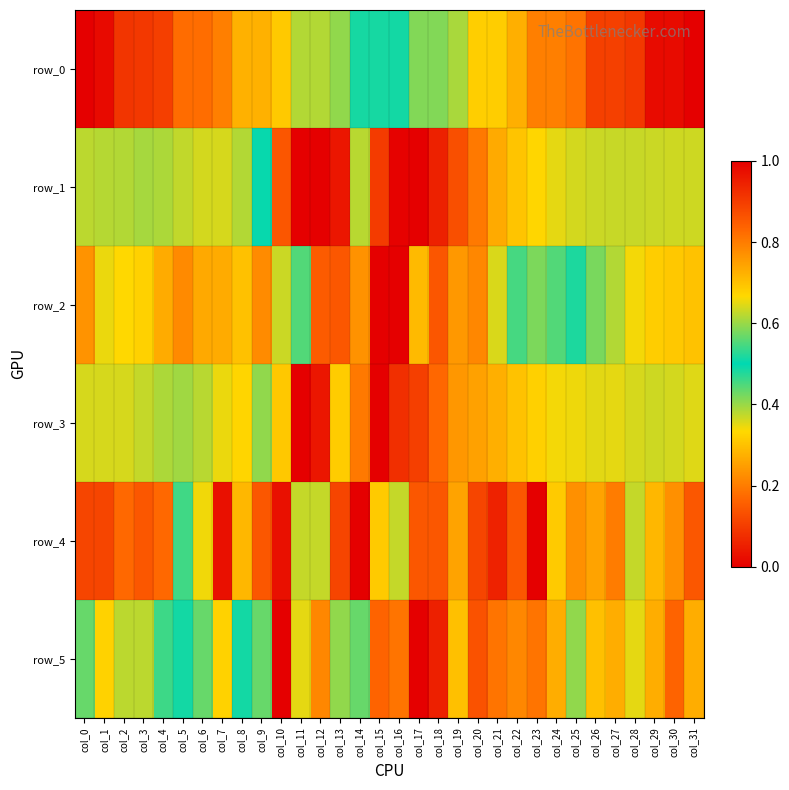

Reading left to right, extract all data points from this chart.

row_0: 0.0	0.0	0.1	0.1	0.1	0.2	0.2	0.2	0.3	0.3	0.3	0.4	0.4	0.4	0.5	0.5	0.5	0.6	0.6	0.6	0.7	0.7	0.7	0.8	0.8	0.8	0.9	0.9	0.9	1.0	1.0	1.0
row_1: 0.4	0.4	0.4	0.4	0.4	0.4	0.4	0.4	0.4	0.5	0.9	1.0	1.0	1.0	0.4	0.1	0.0	0.0	0.1	0.1	0.2	0.3	0.3	0.3	0.4	0.4	0.4	0.4	0.4	0.4	0.4	0.4
row_2: 0.2	0.3	0.3	0.3	0.3	0.2	0.3	0.3	0.3	0.2	0.4	0.4	0.1	0.1	0.2	1.0	0.0	0.3	0.1	0.2	0.2	0.4	0.5	0.6	0.6	0.5	0.4	0.4	0.3	0.3	0.3	0.3
row_3: 0.4	0.4	0.4	0.4	0.4	0.4	0.4	0.3	0.3	0.4	0.7	1.0	1.0	0.7	0.2	0.0	0.1	0.1	0.2	0.2	0.3	0.3	0.3	0.3	0.3	0.3	0.4	0.4	0.4	0.4	0.4	0.4
row_4: 0.9	0.9	0.8	0.9	0.8	0.5	0.3	0.0	0.3	0.1	0.0	0.6	0.6	0.9	1.0	0.7	0.4	0.1	0.1	0.3	0.1	0.1	0.1	0.0	0.3	0.2	0.3	0.2	0.4	0.3	0.2	0.1
row_5: 0.6	0.7	0.6	0.4	0.5	0.5	0.4	0.3	0.5	0.6	1.0	0.6	0.8	0.6	0.6	0.2	0.2	0.0	0.1	0.3	0.1	0.2	0.2	0.2	0.3	0.4	0.3	0.3	0.4	0.3	0.2	0.3